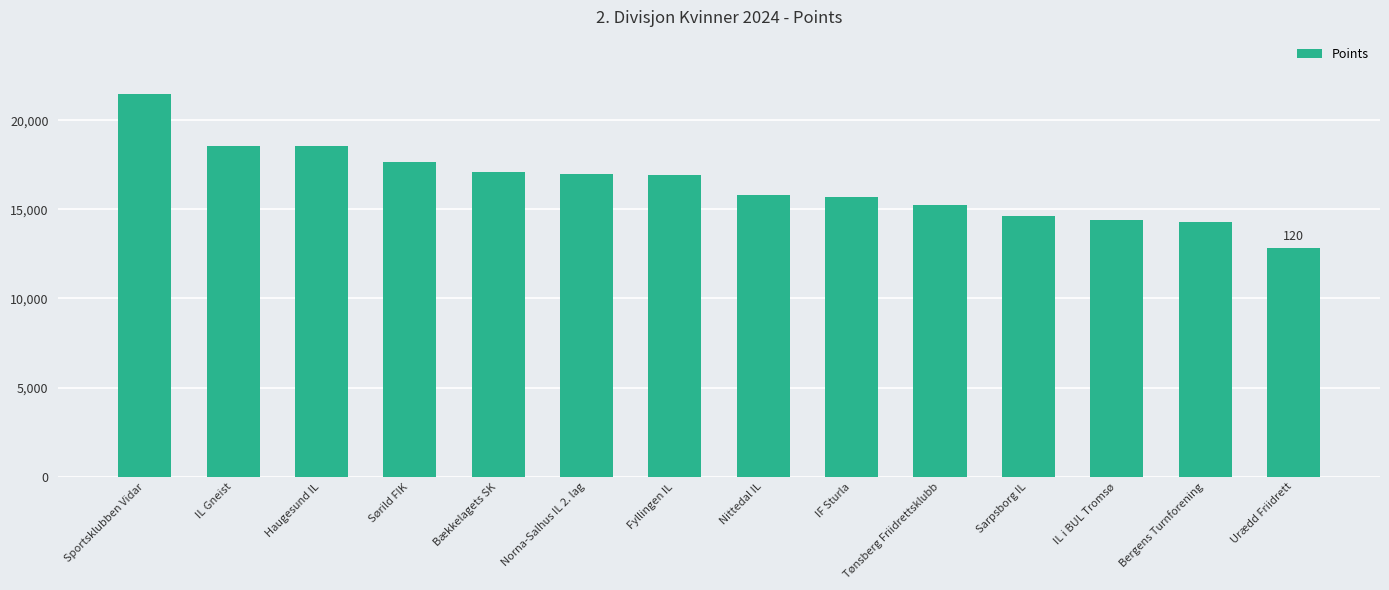

Is it true that the value at Bækkelagets SK is 17120?

True